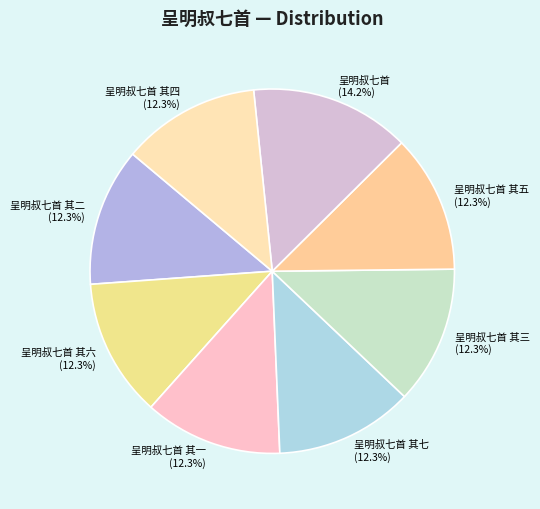

How many segments does this pie chart have?

8